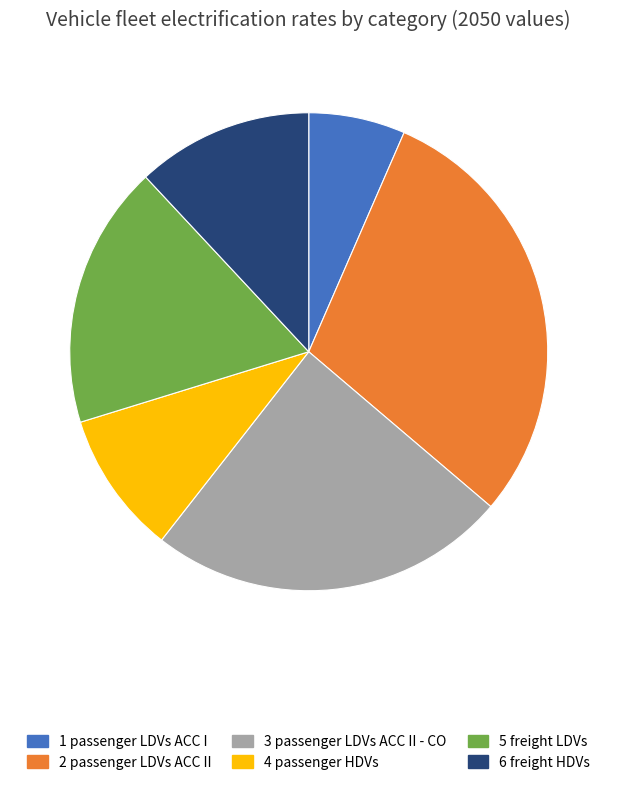

Is there a majority slice in this chart?

No